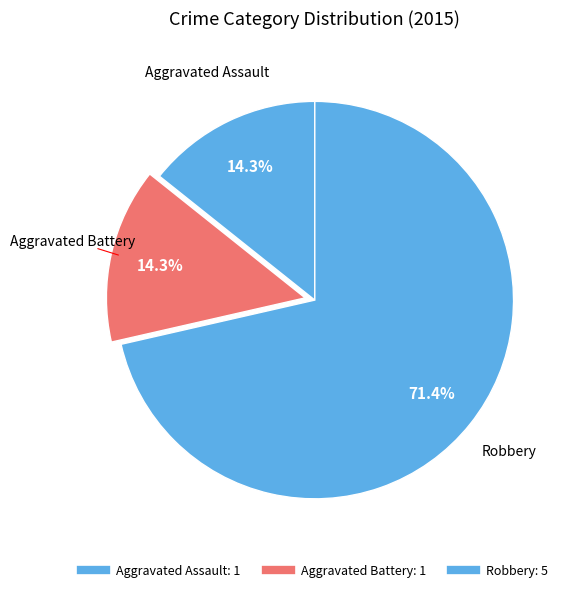

What percentage do Aggravated Assault and Aggravated Battery together represent?

28.6%